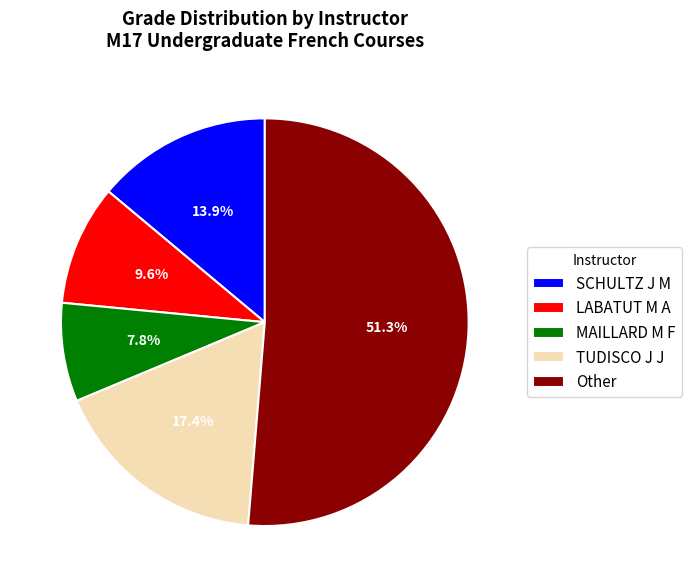

What portion of the pie excludes TUDISCO J J?

82.6%